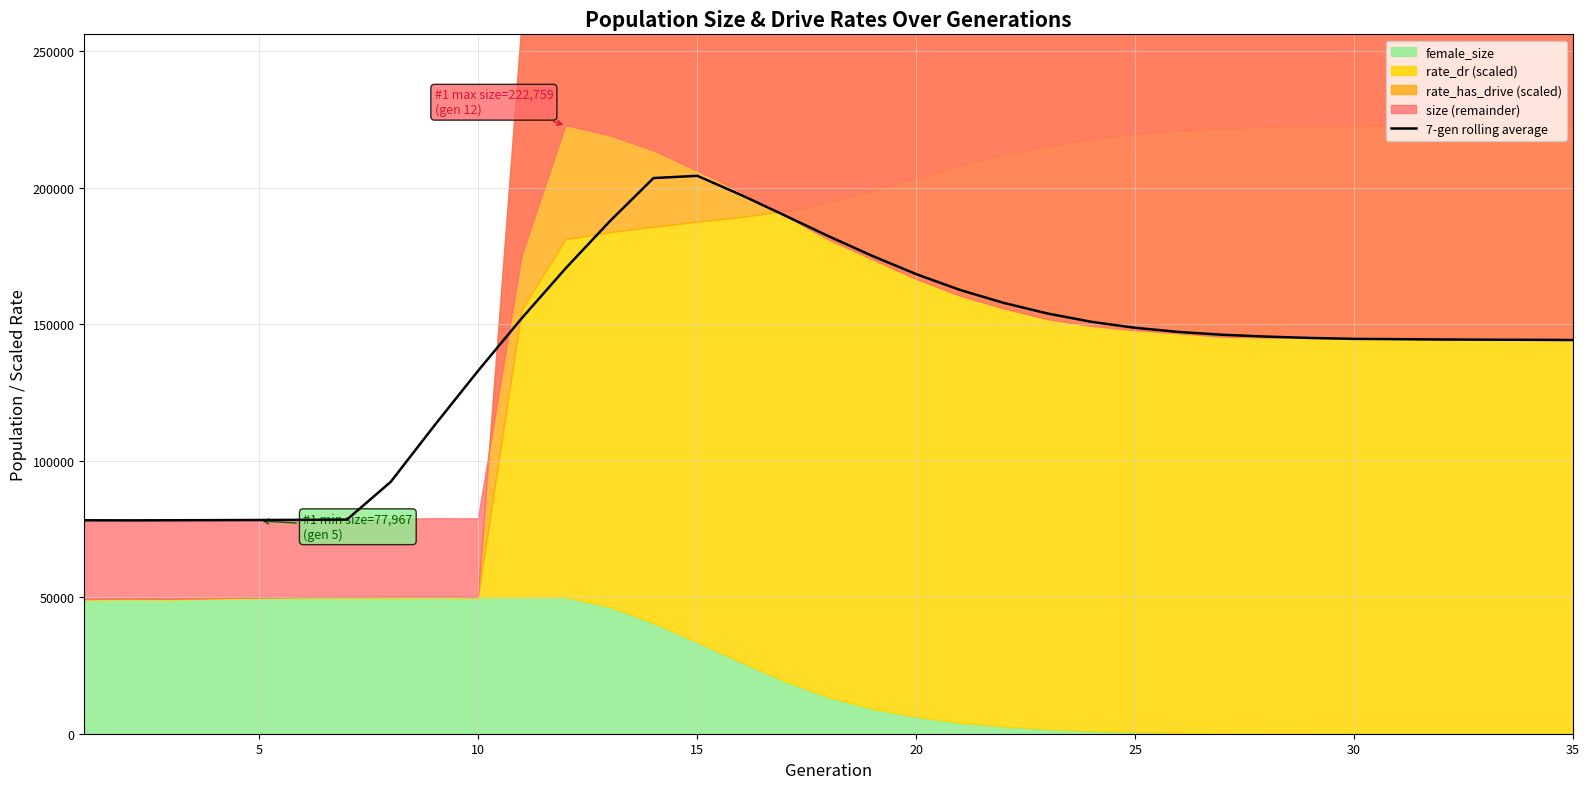

Reading right to left, what are all the values shown in this chart?

144207.8	144280.0	144320.3	144405.9	144518.9	144631.1	144954.1	145463.0	146123.0	147146.7	148678.0	150877.6	153914.0	157797.4	162550.6	168335.1	175005.1	182223.0	189822.7	197341.3	204351.9	203521.6	187669.0	170581.3	152348.1	133050.4	112960.1	92275.6	78432.9	78340.7	78283.6	78227.4	78189.8	78141.8	78185.5